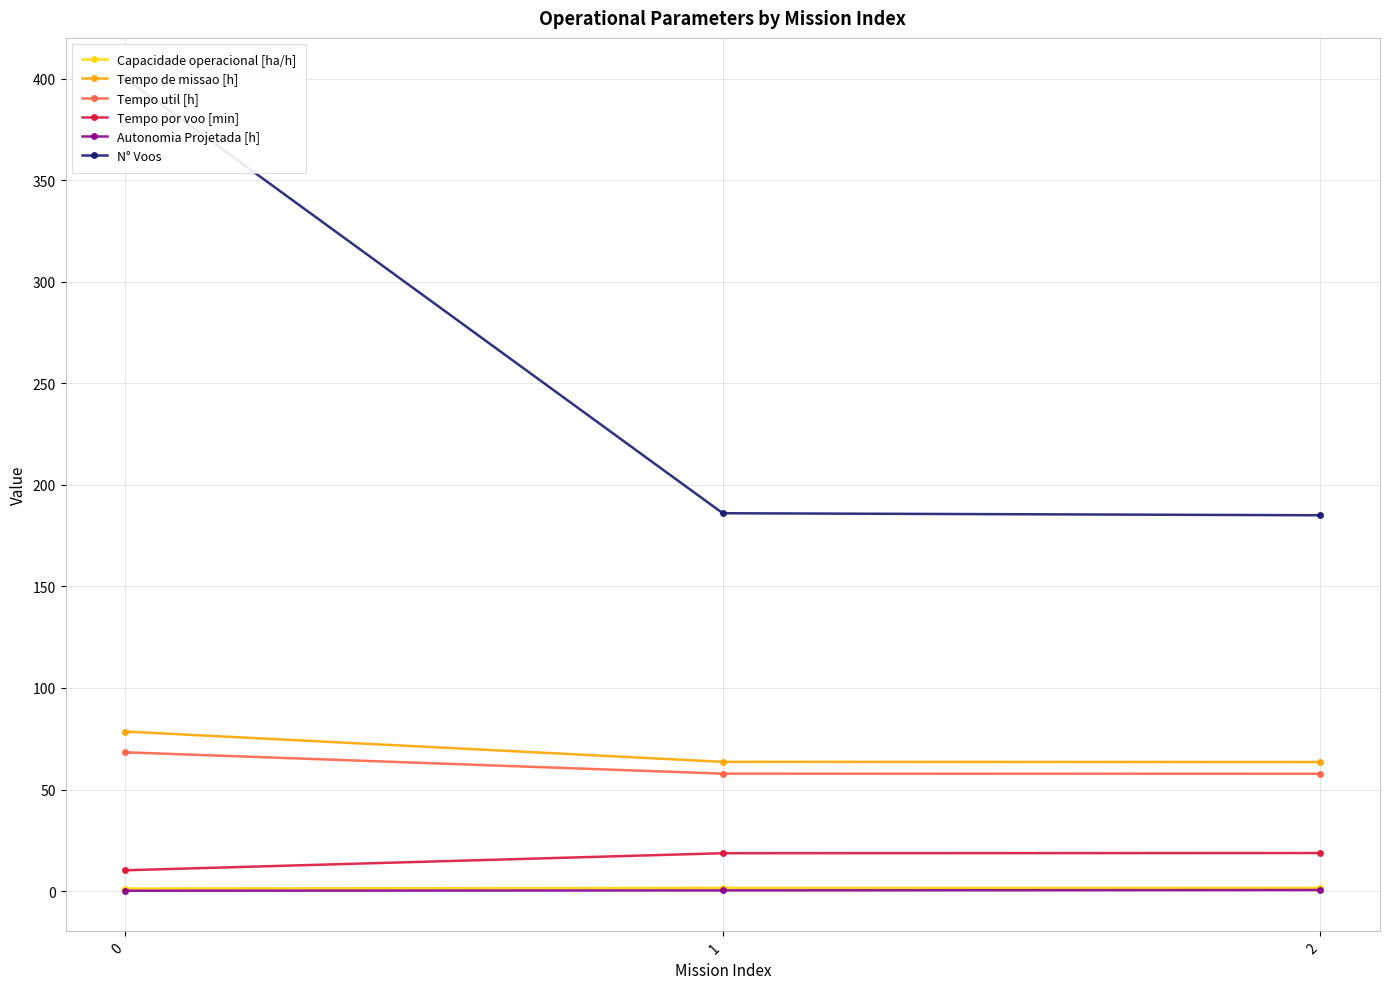

What is the sum of all Capacidade operacional [ha/h] values?

4.4